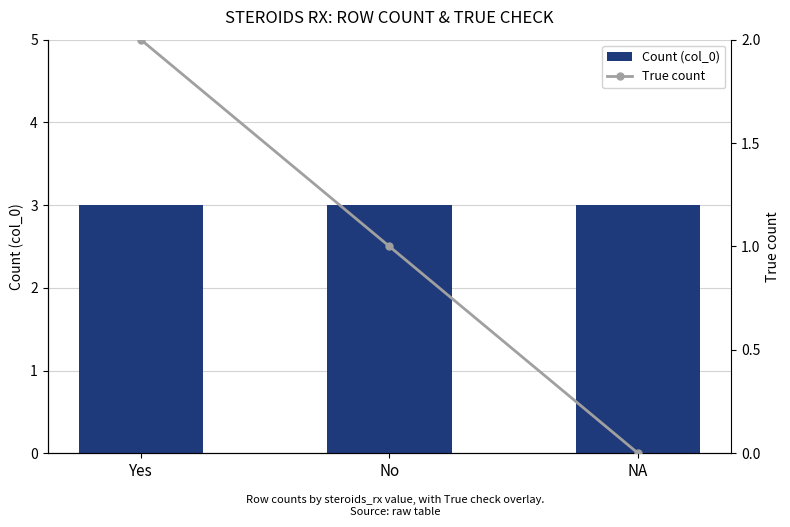

The value of True count at Yes is 3. True or false?

False